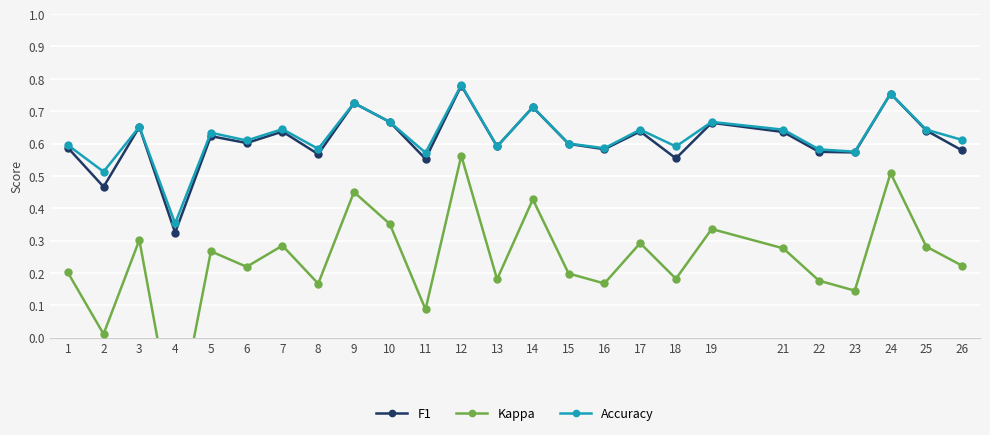

At which category does the chart reach its minimum across all series?

4